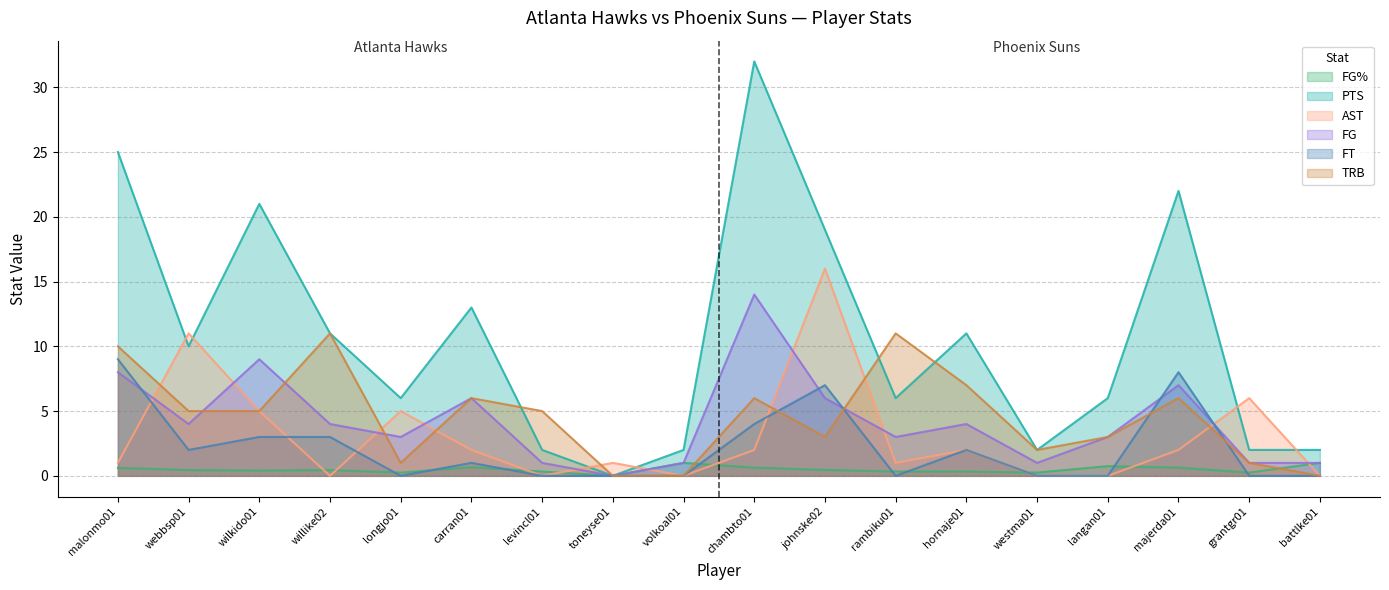

How many lines are shown in the chart?

6